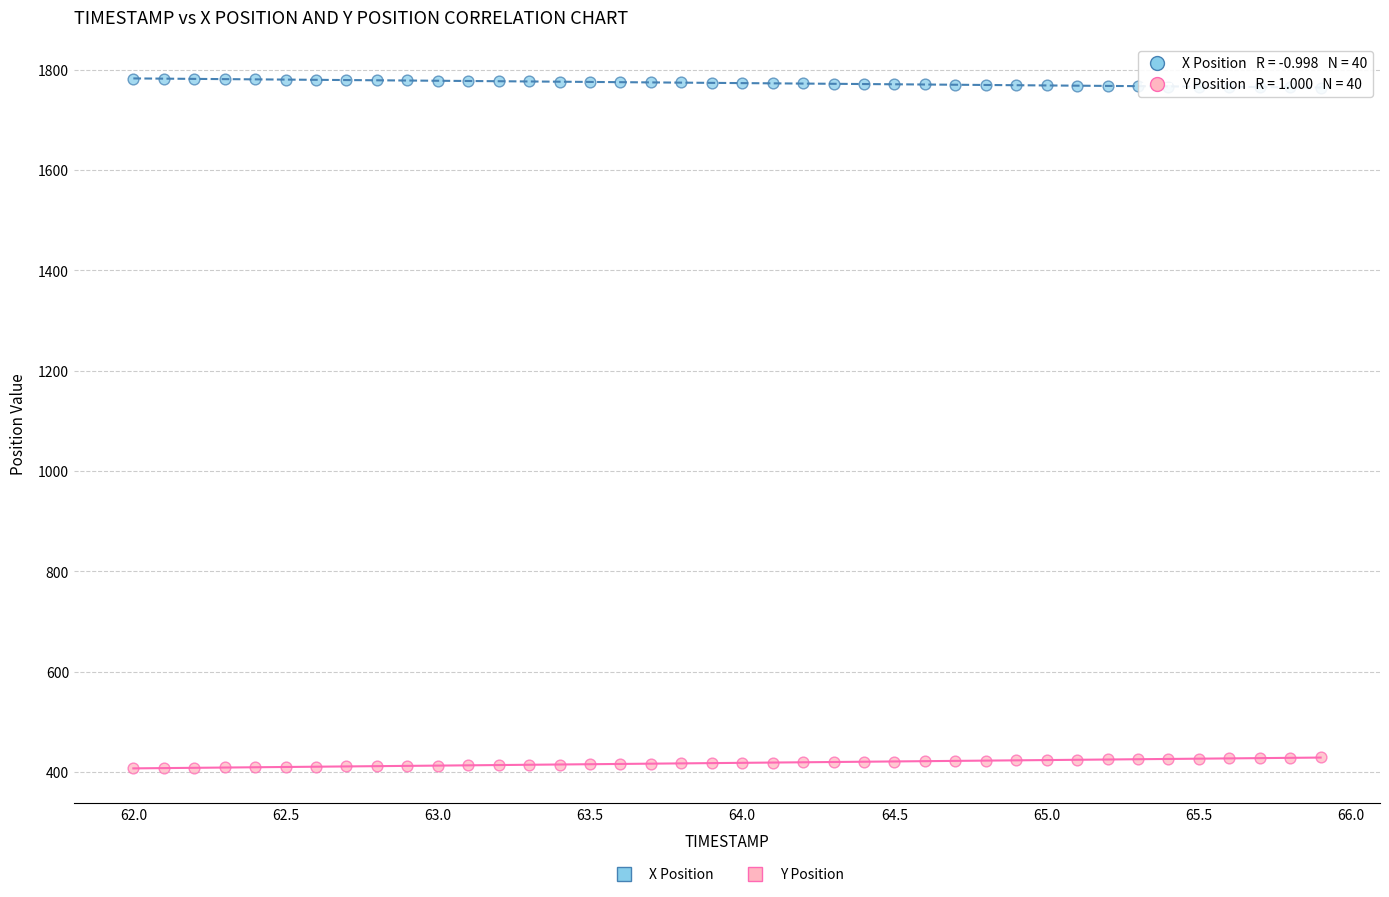

Which series contains the highest Y value?

X Position